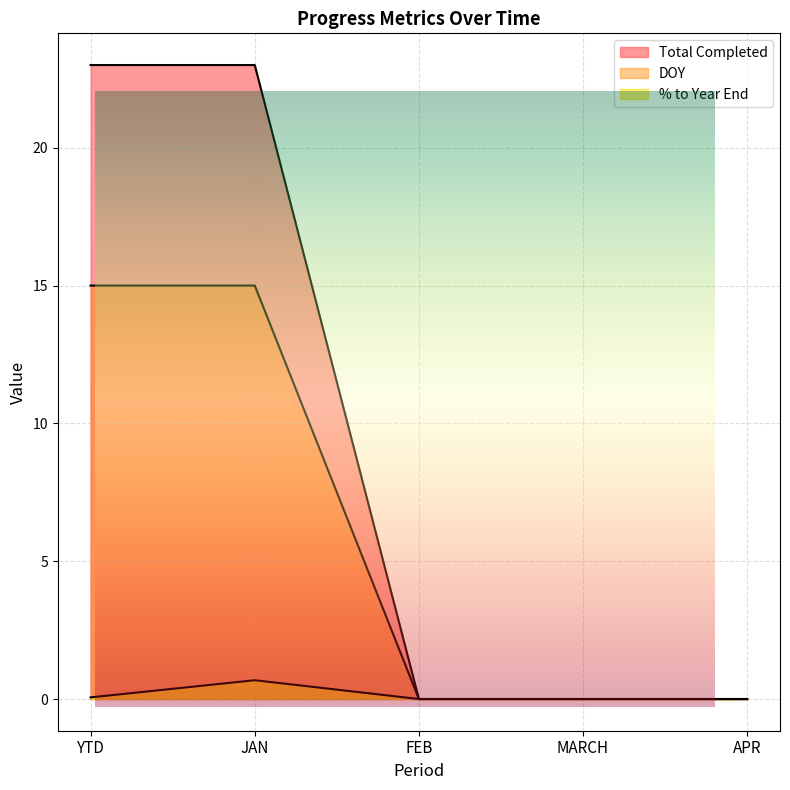

What is the sum of the DOY values at FEB and JAN?

15.0